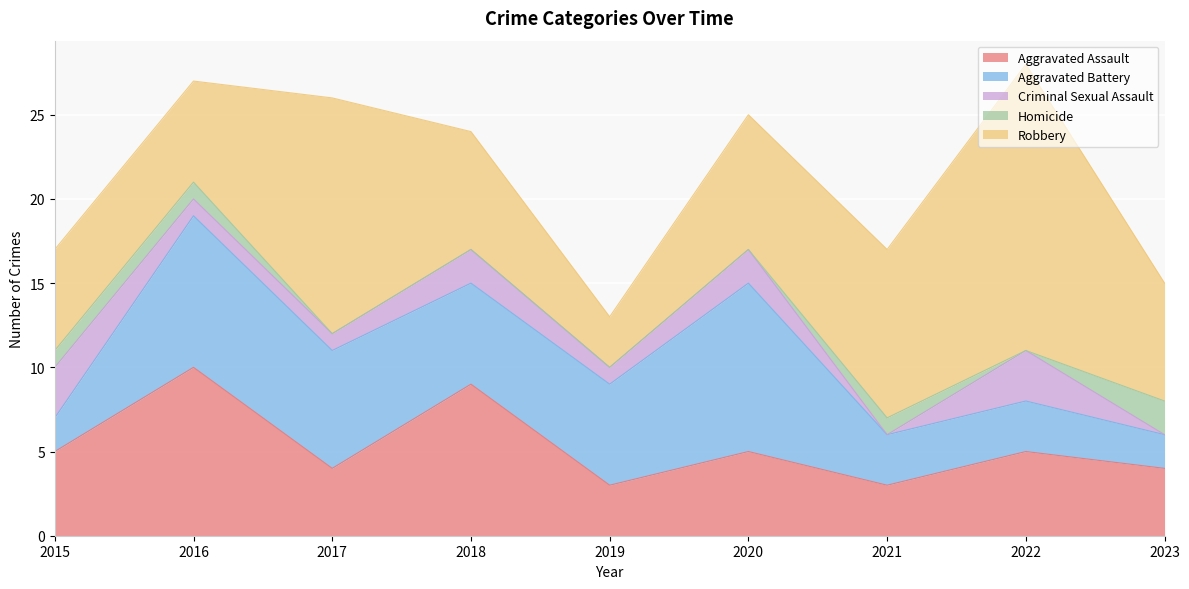

Where is the first local maximum for Aggravated Assault?

2016